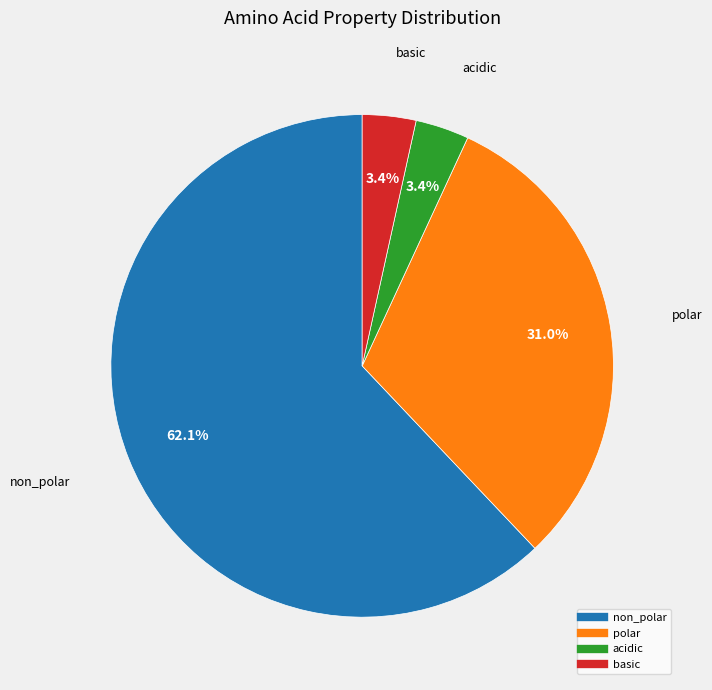

Approximately how many times larger is the value at polar compared to non_polar?

0.5